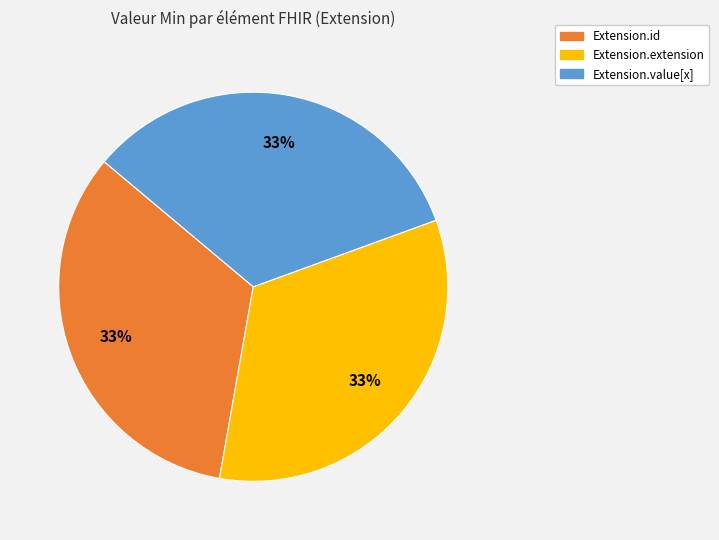

Approximately how many times larger is the value at Extension.value[x] compared to Extension.extension?

1.0